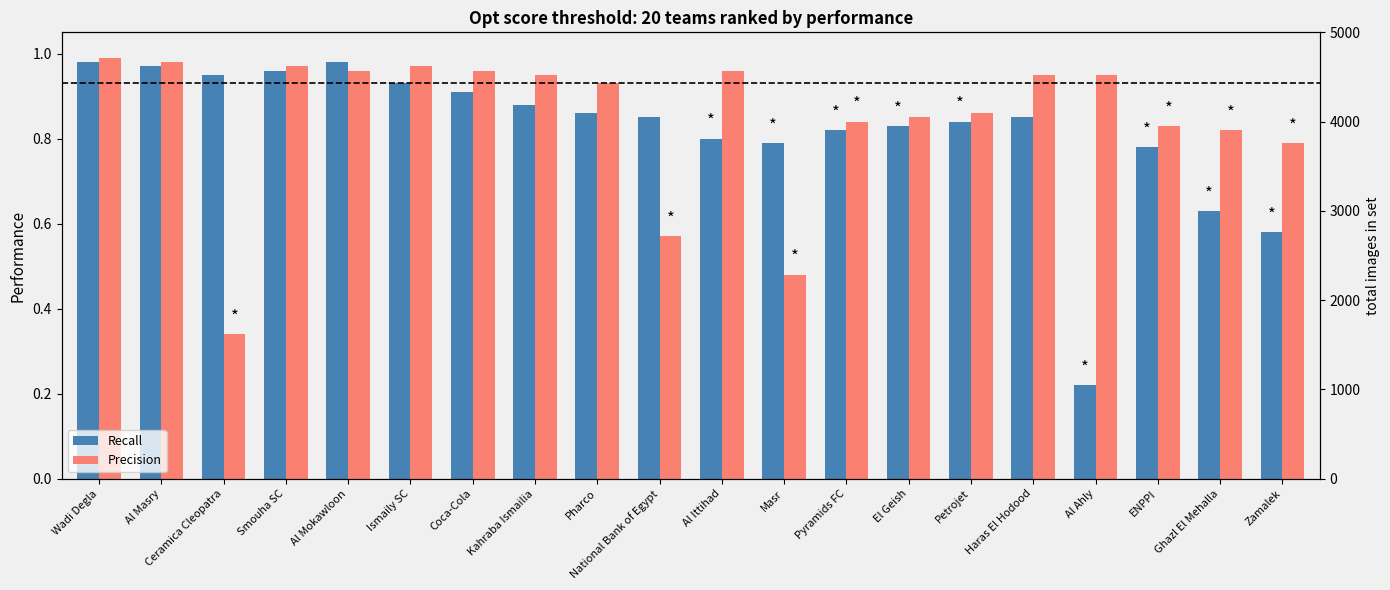

List the series in order of their peak value, highest first.

Precision, Recall